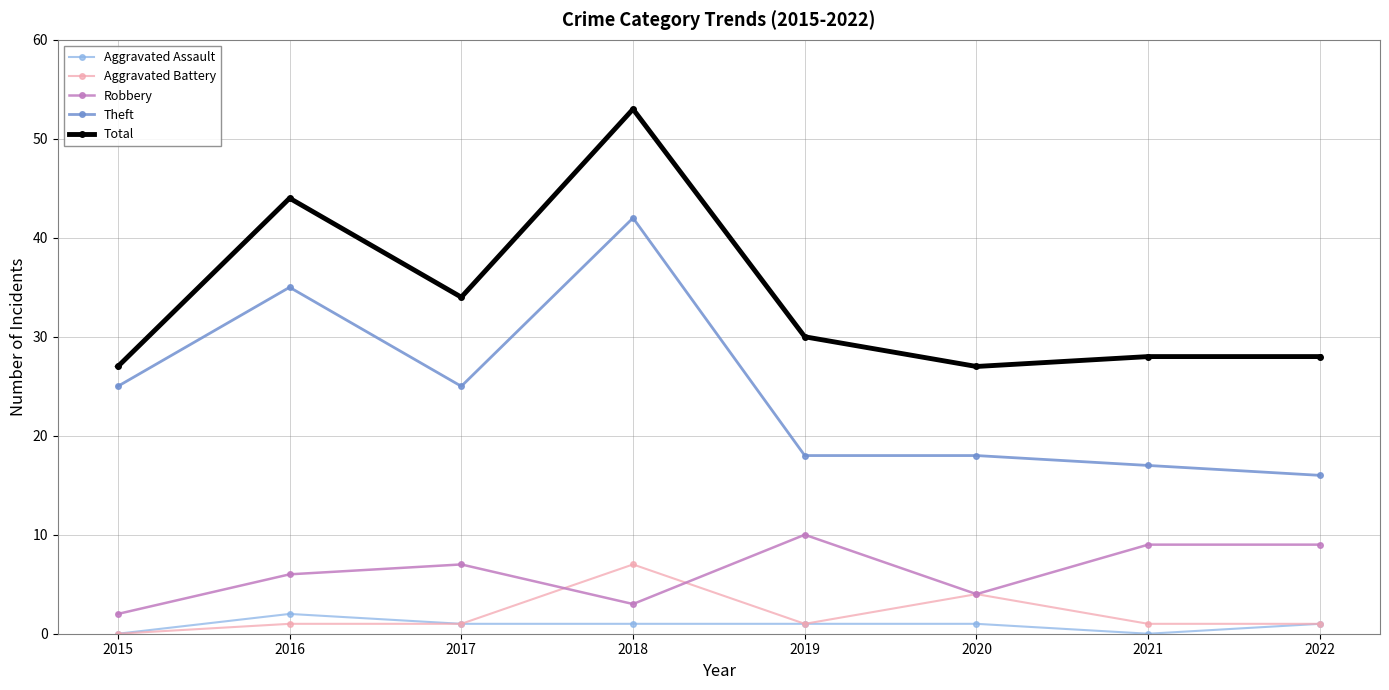

True or false: Total and Aggravated Assault intersect in this chart.

False